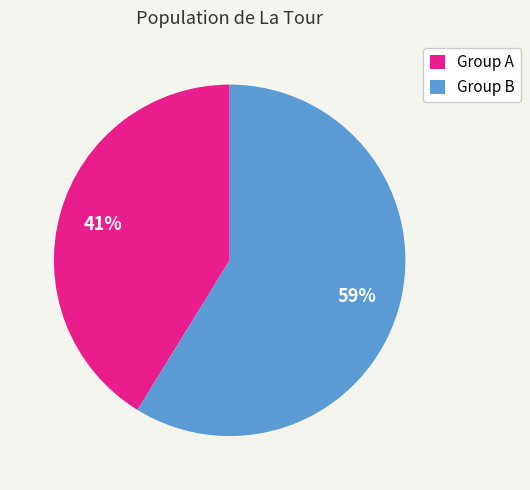

To the nearest percent, what is the average slice percentage?

50%